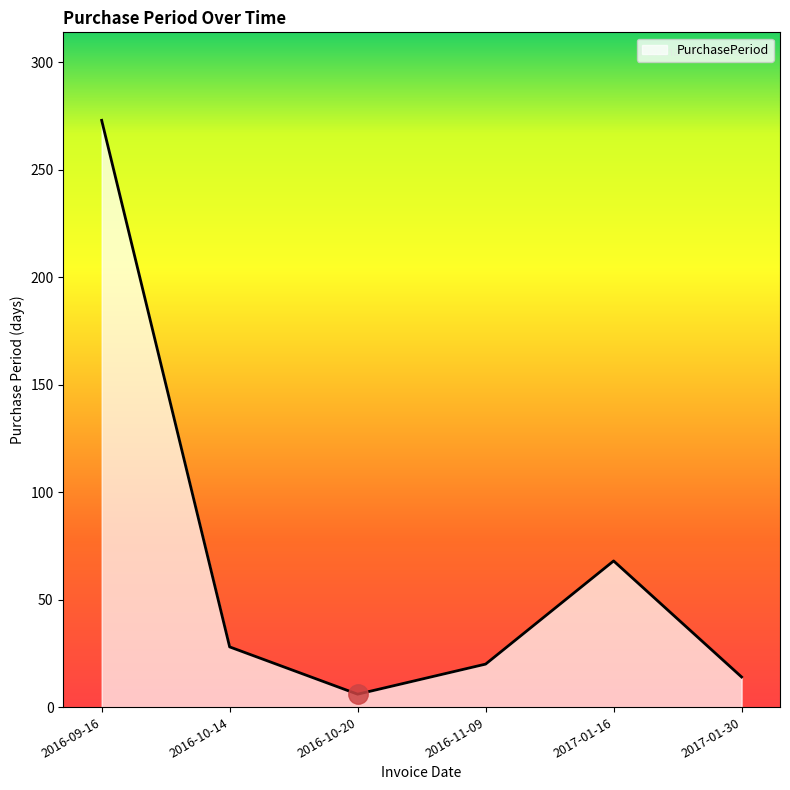

Where does the data first go above 28?

2016-09-16